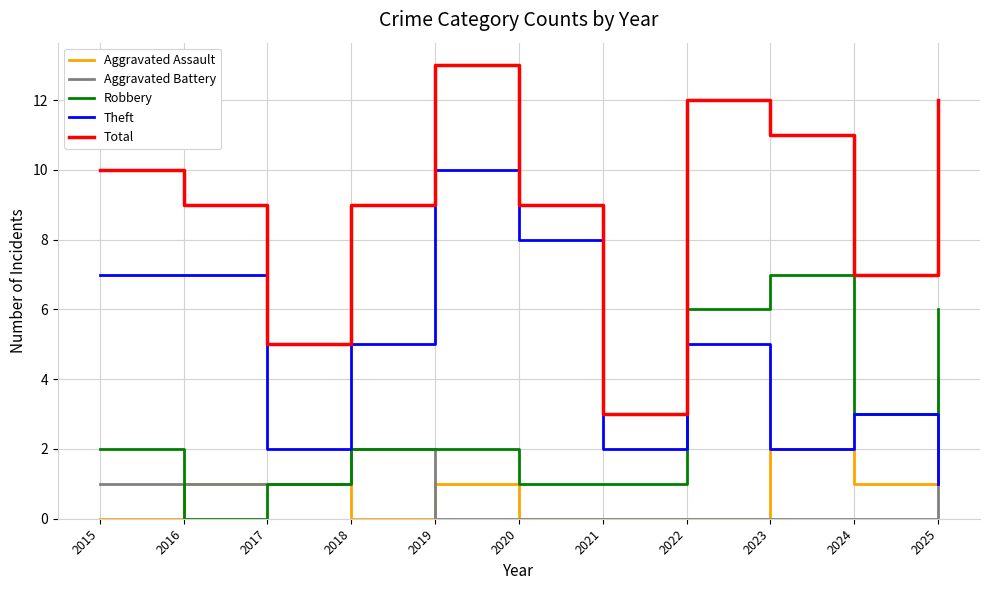

The value of Theft at 2018 is 5. True or false?

True